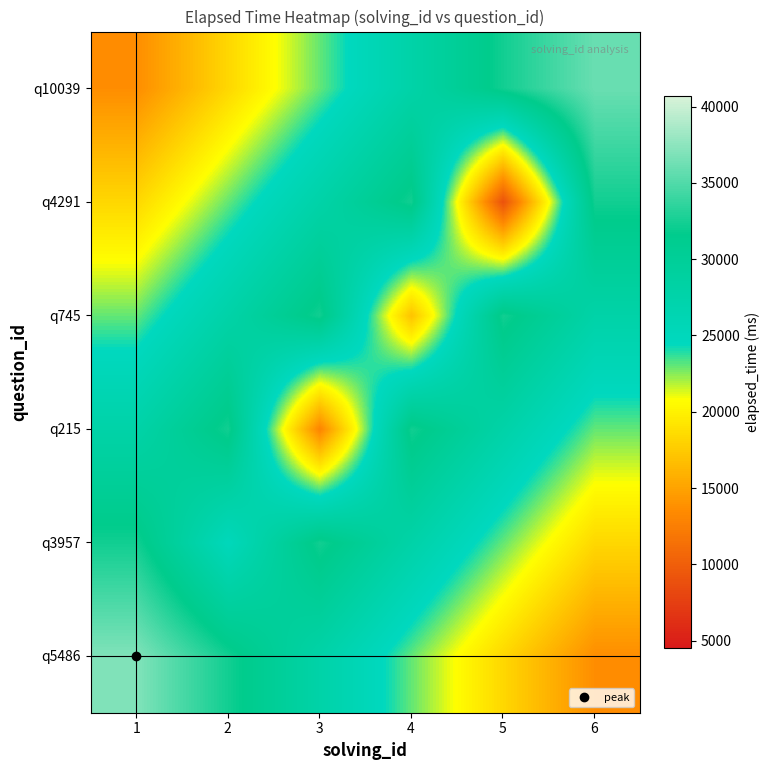

Which label corresponds to the smallest value in the chart?

5